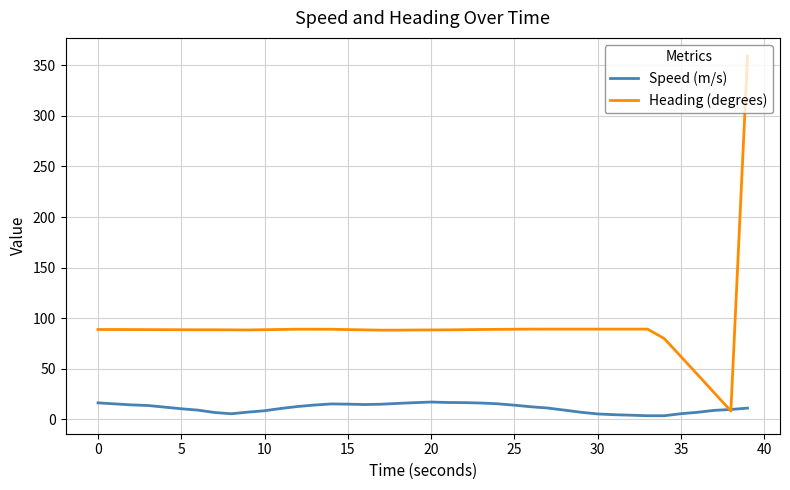

Which series has the largest total across all categories?

Heading (degrees)